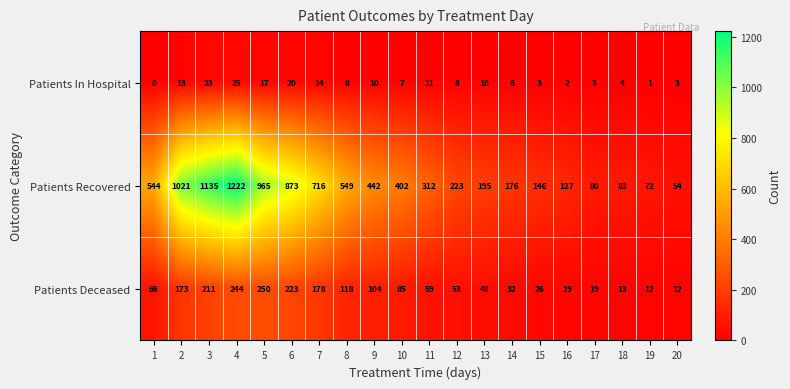

At which label is Patients Recovered closest to 638?

7